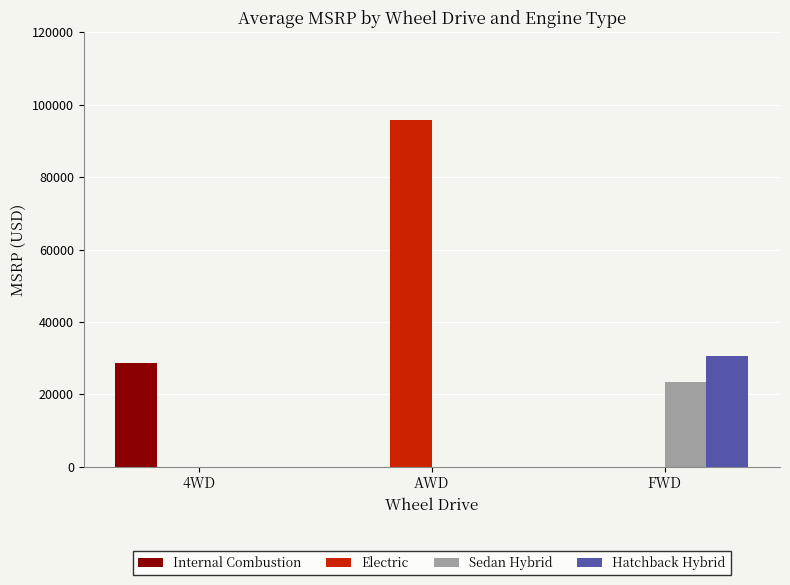

Between 4WD and AWD, which series saw the biggest shift?

Electric